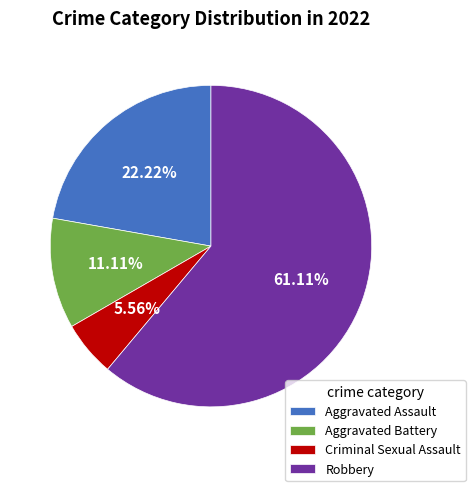

To the nearest percent, what portion does Aggravated Battery represent?

11%